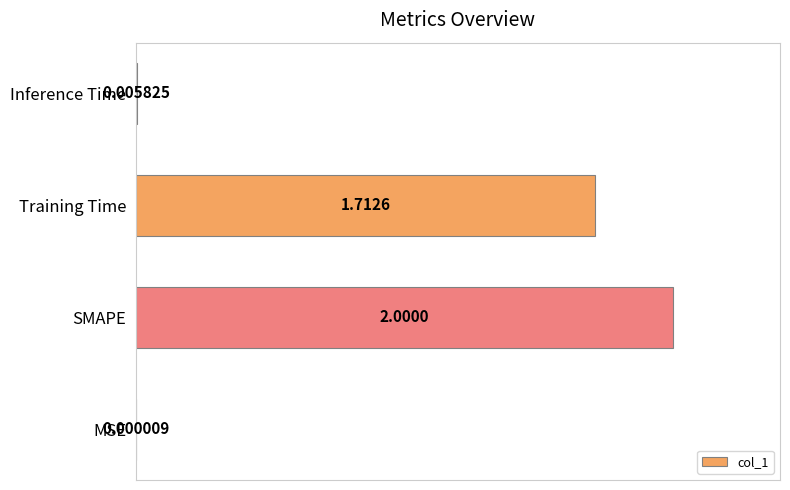

Which category has the highest value across all series?

SMAPE